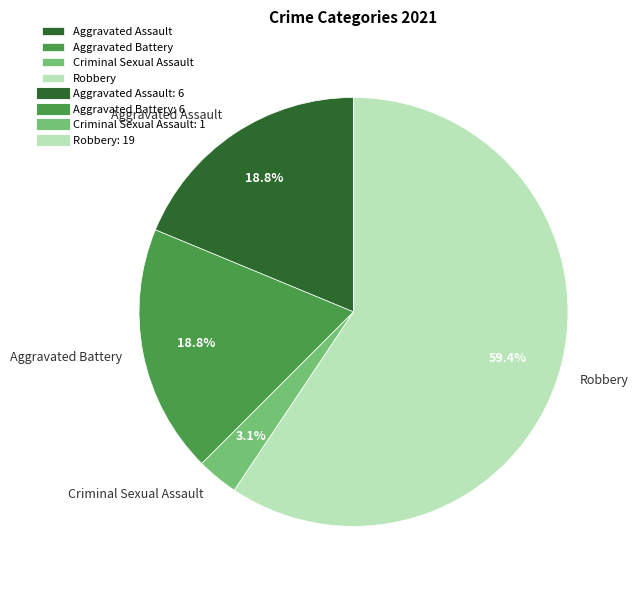

What is the majority slice?

Robbery